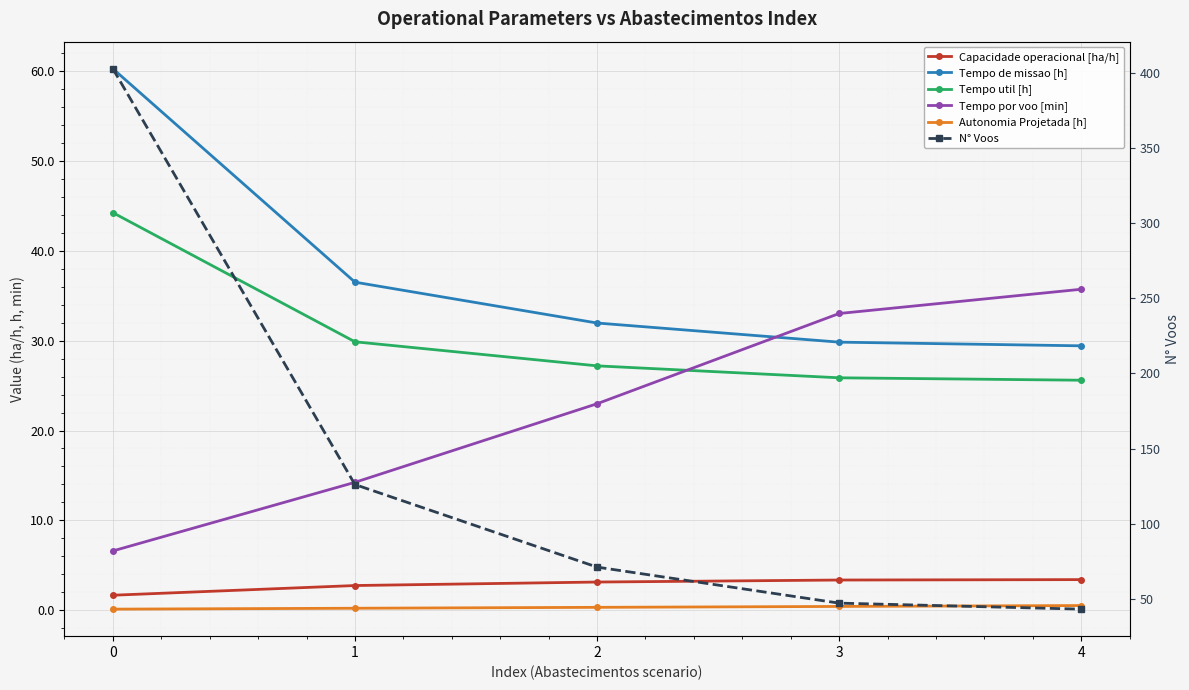

Rank the series at 0 from highest to lowest value.

N° Voos, Tempo de missao [h], Tempo util [h], Tempo por voo [min], Capacidade operacional [ha/h], Autonomia Projetada [h]